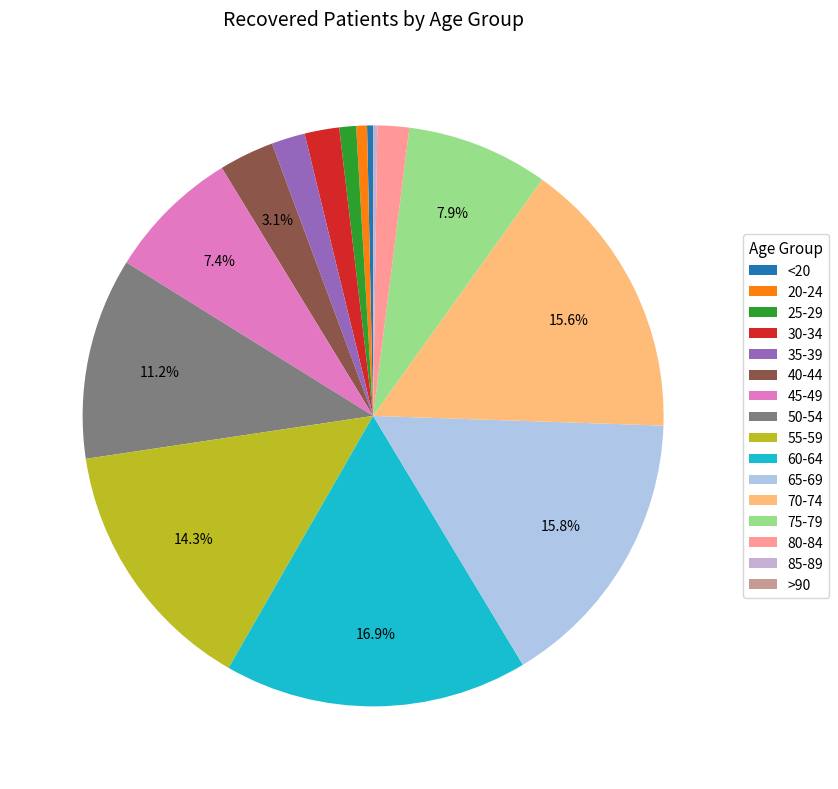

Count the number of slices in the pie.

16